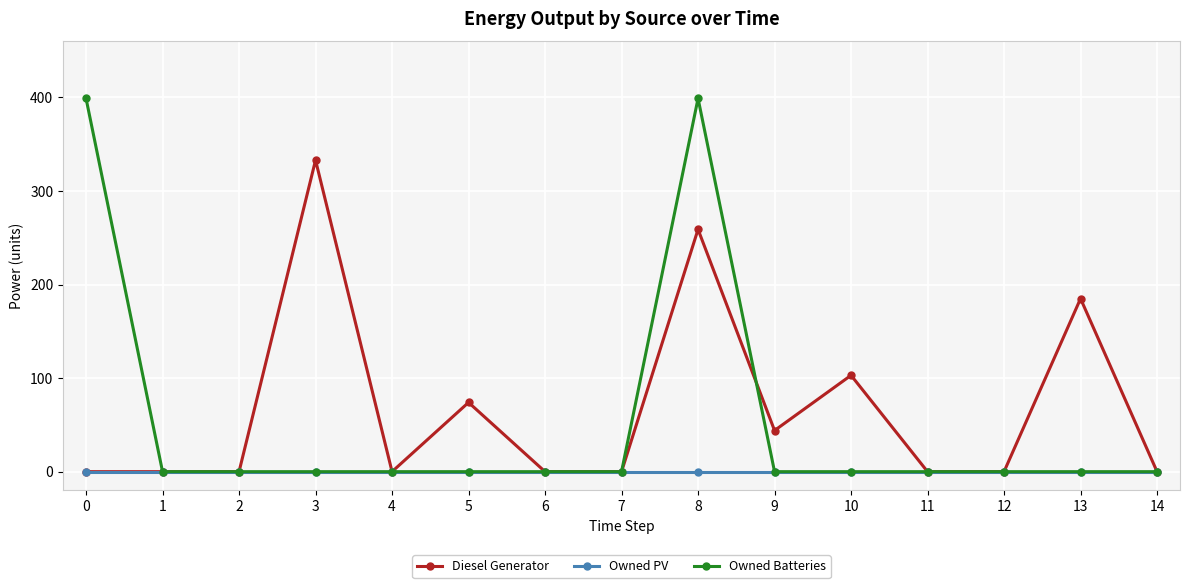

Which series changed the most between 0 and 4?

Owned Batteries